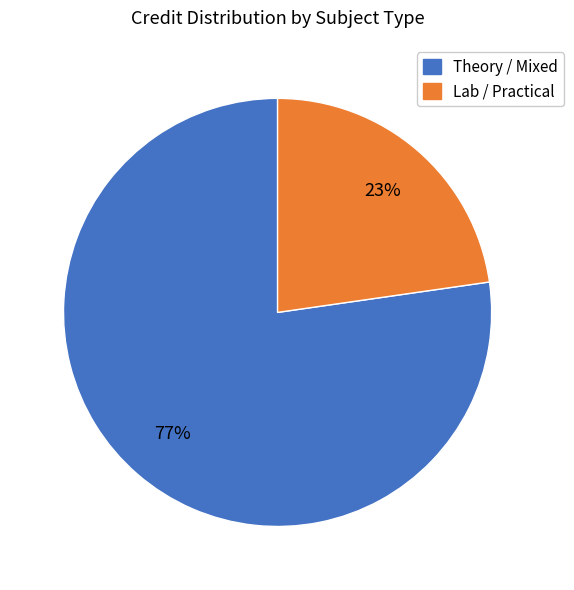

Count the number of slices in the pie.

2